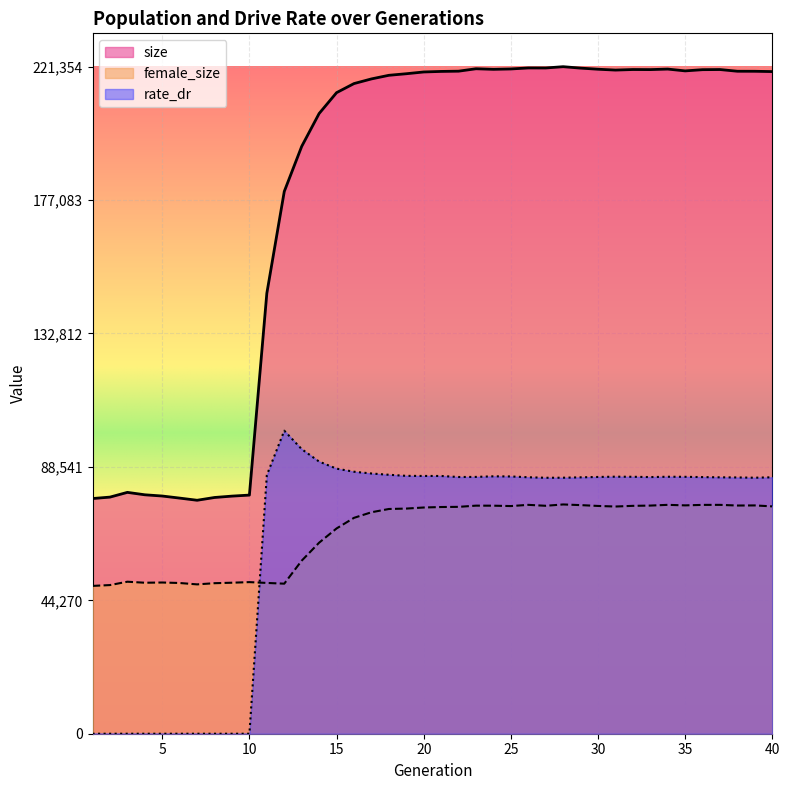

In female_size, how many points are higher than both neighbors (excluding endpoints)?

9